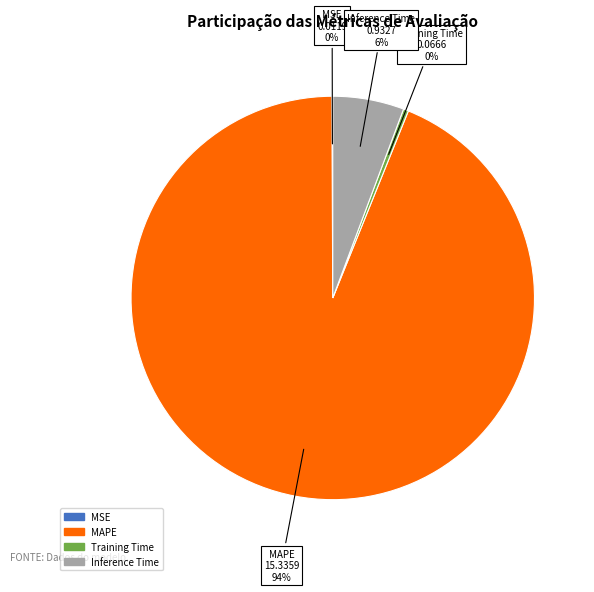

What is the largest slice in the pie chart?

MAPE